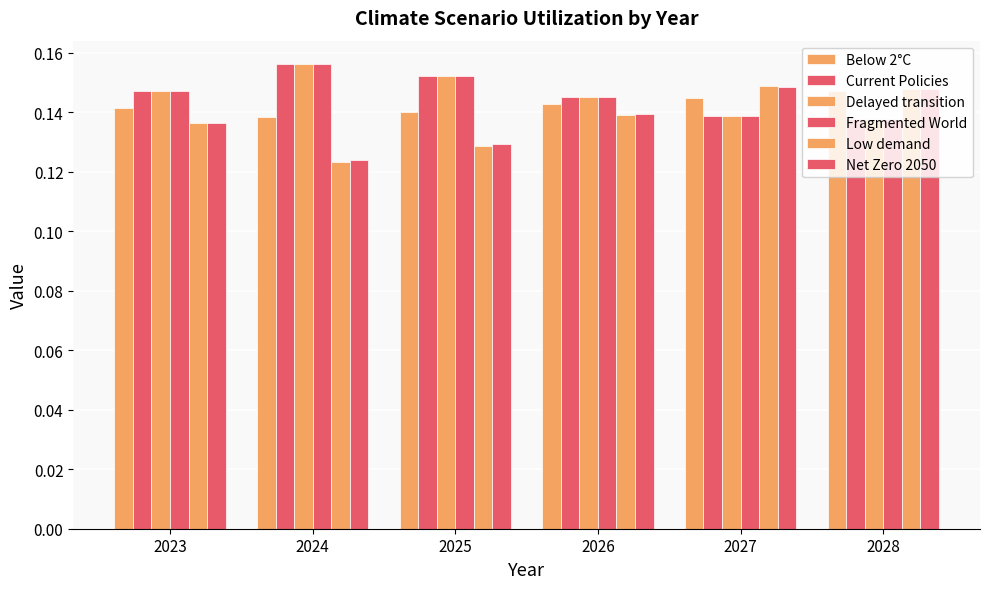

How many distinct data groups are displayed?

6